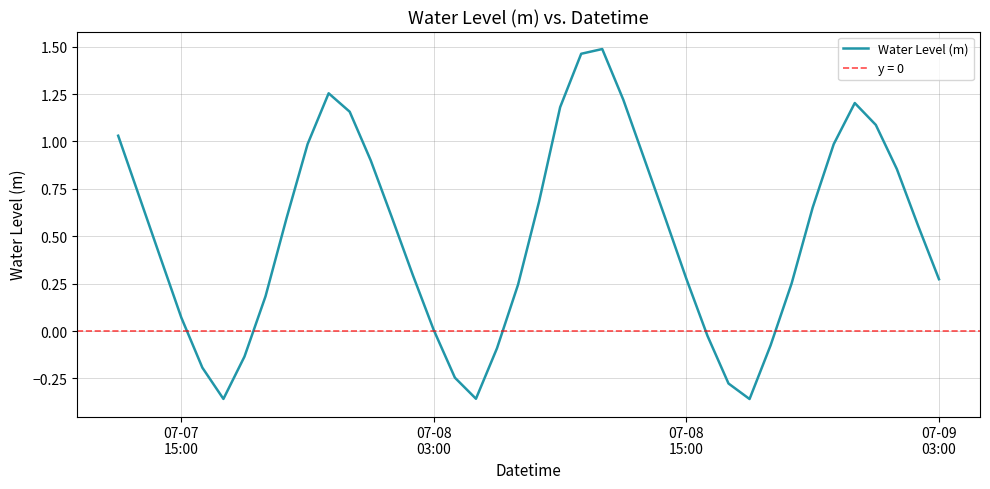

True or false: there are more than 0 points higher than both neighbors.

True